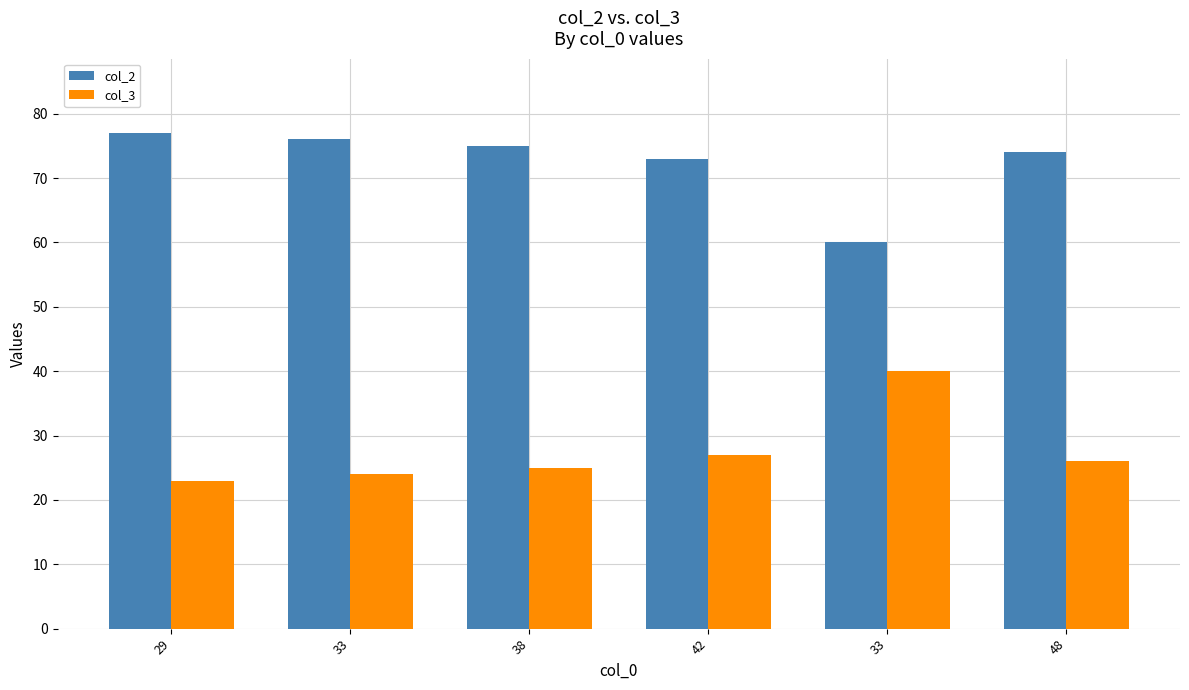

At how many categories does at least one series exceed 72?

5